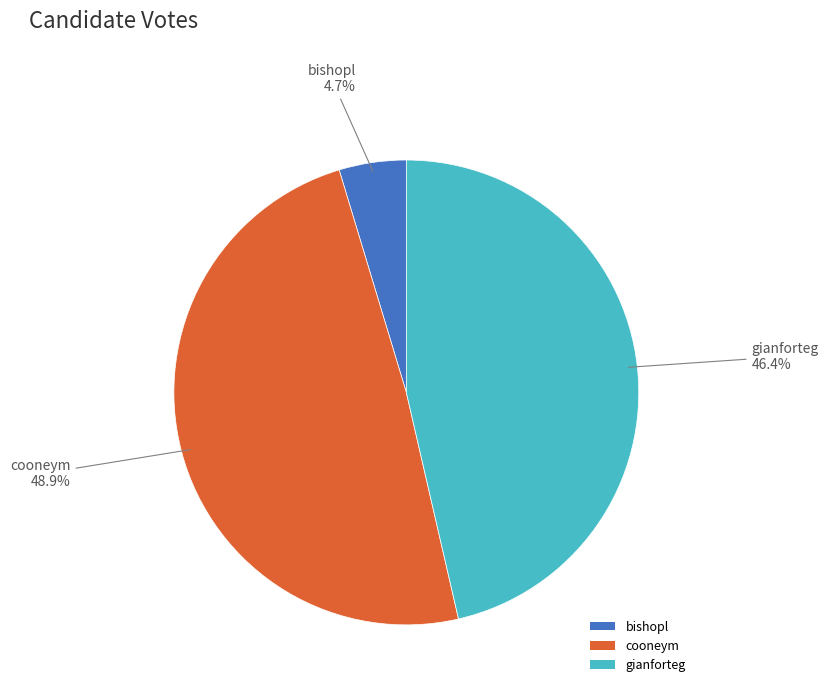

Approximately how many times larger is the value at gianforteg compared to bishopl?

9.9